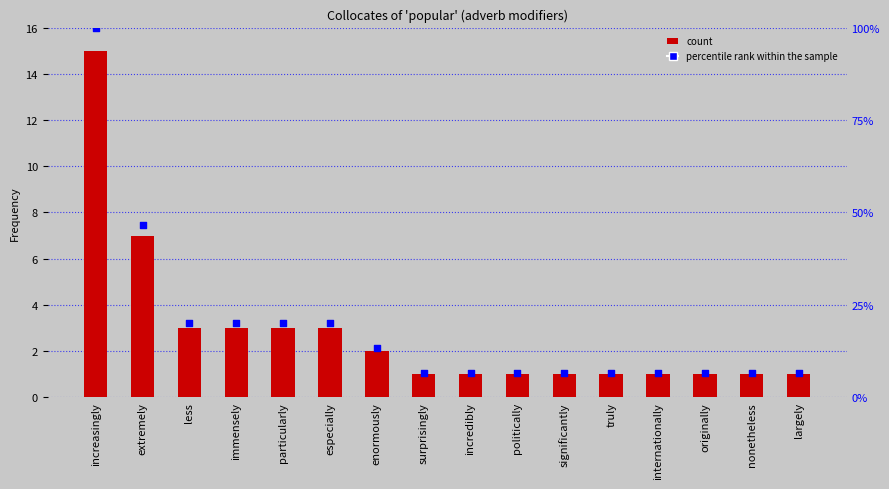

Is the value of percentile rank within the sample at politically greater than the value of Frequency at immensely?

No